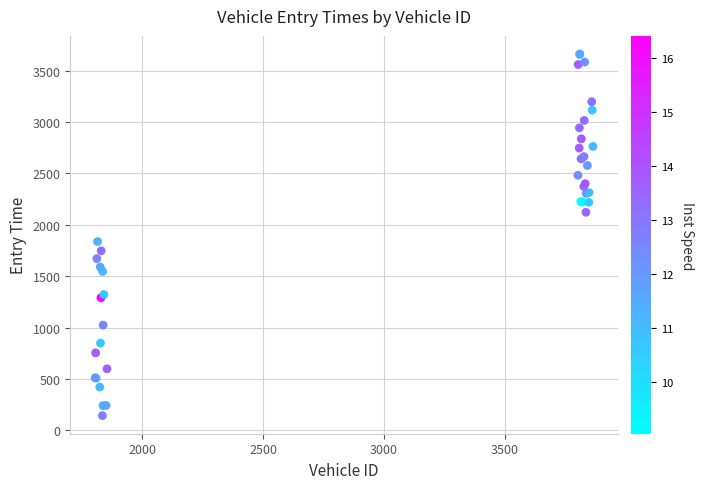

What Y value in the scatter plot is closest to 1903?

1837.1